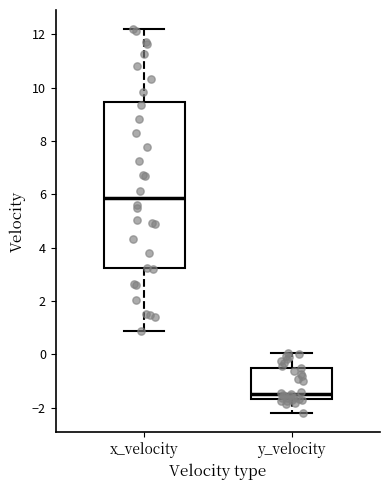

Reading left to right, read every box against the y-axis: the position of its median line, the range the box covers, and the ends of its whiskers. The values are not printed on the chart, so give them approximately, as read against the axis.

x_velocity: median 5.8, box 3.2 to 9.4, whiskers 0.8 to 12.2
y_velocity: median -1.4, box -1.6 to -0.4, whiskers -2.2 to 0.0